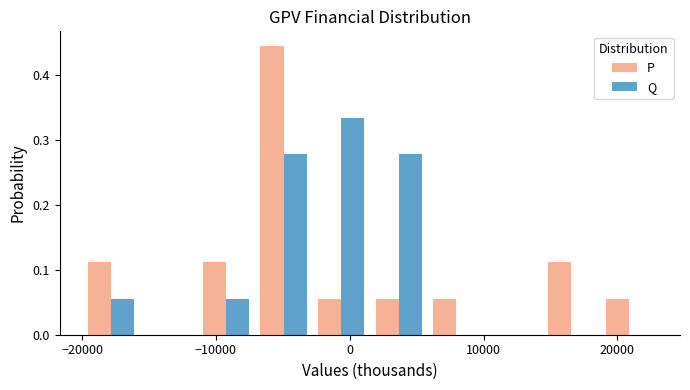

In the P series, which range on the x-axis has the tallest bar?

-7100 to -2800